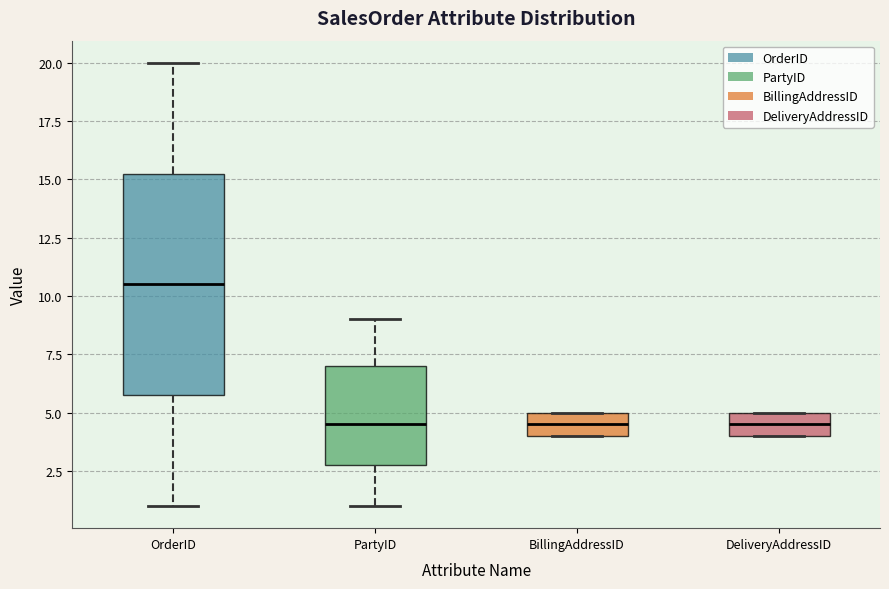

Reading left to right, transcribe this box plot: for each box, give where its median line is, the range the box spans, and where its two whiskers end, as read against the y-axis. The values are not printed on the chart, so give them approximately, as read against the axis.

OrderID: median 10.5, box 6.0 to 15.5, whiskers 1.0 to 20.0
PartyID: median 4.5, box 3.0 to 7.0, whiskers 1.0 to 9.0
BillingAddressID: median 4.5, box 4.0 to 5.0, whiskers 4.0 to 5.0
DeliveryAddressID: median 4.5, box 4.0 to 5.0, whiskers 4.0 to 5.0